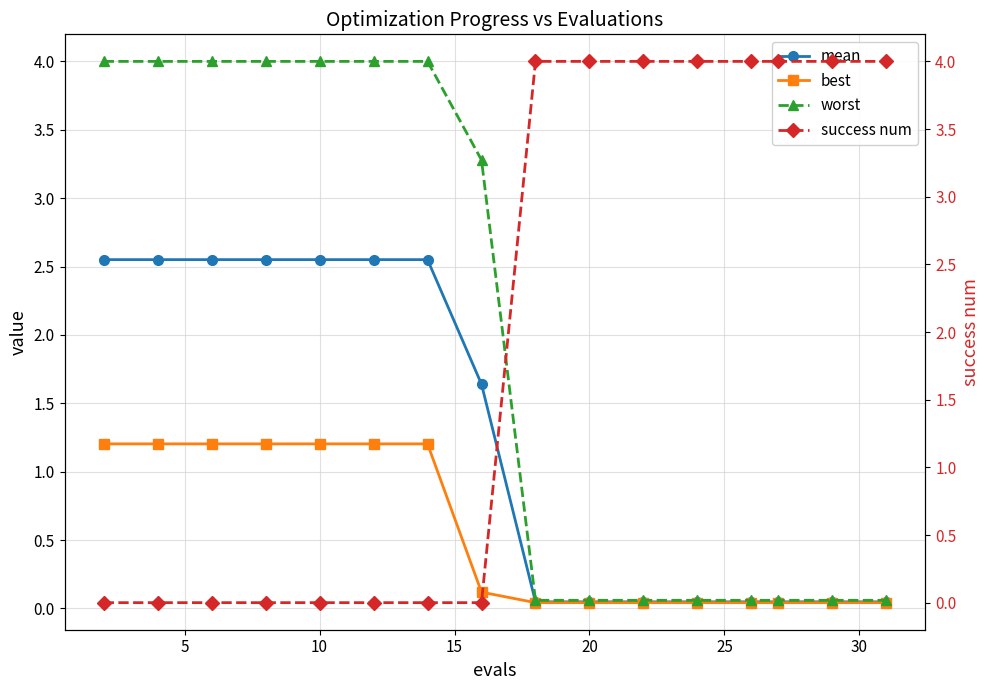

Does the chart have visible grid lines?

Yes